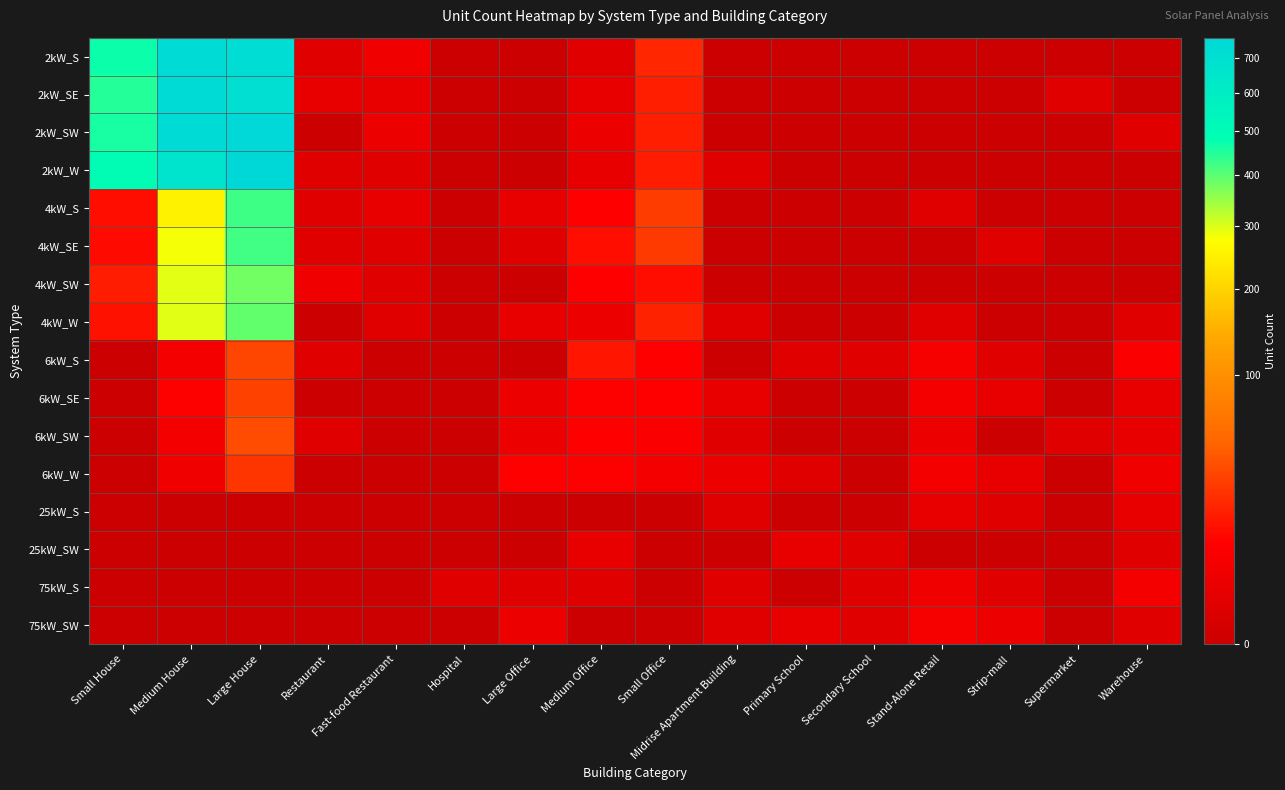

Which has a higher value, Stand-Alone Retail or Medium Office?

Medium Office